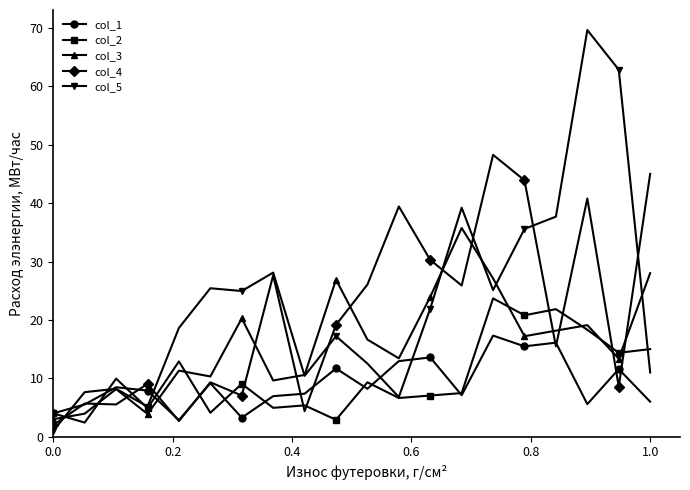

True or false: col_2 has more than 1 interior local peaks.

True